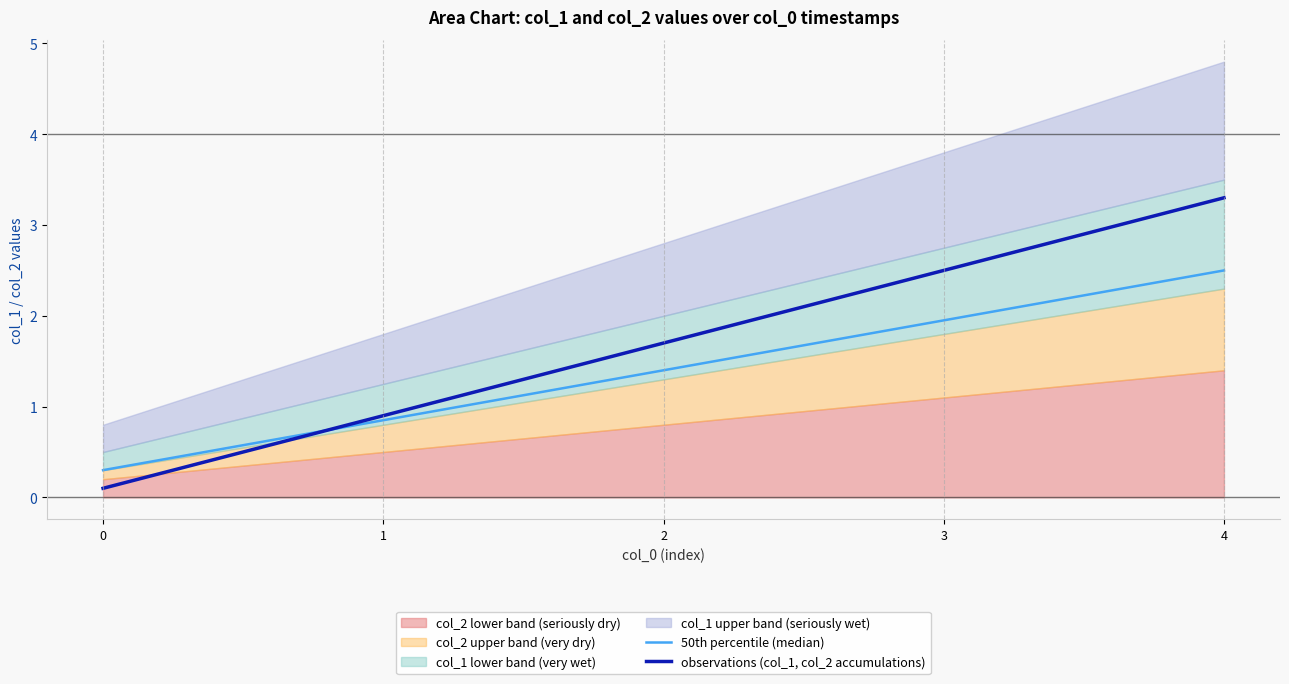

Which series ends up on top after the final intersection of 50th percentile (median) and observations (col_1, col_2 accumulations)?

observations (col_1, col_2 accumulations)